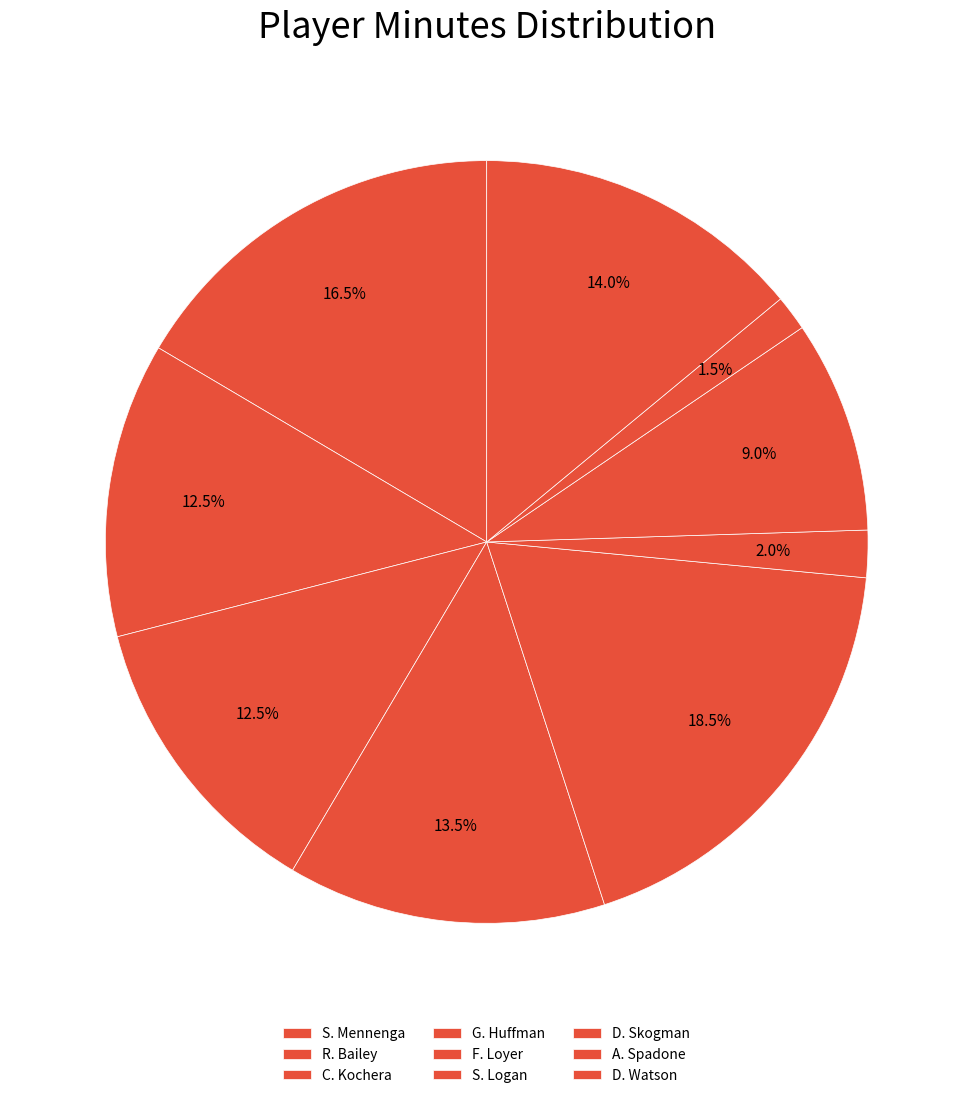

True or false: G. Huffman accounts for 19% of the total.

False